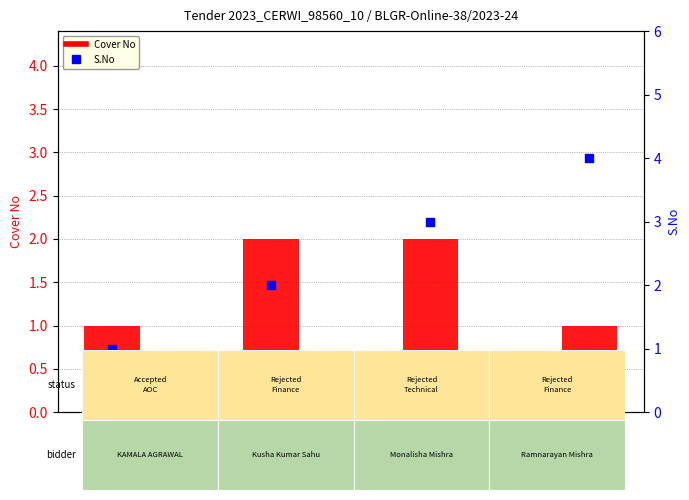

What is the total value across all series at Monalisha
Mishra?

5